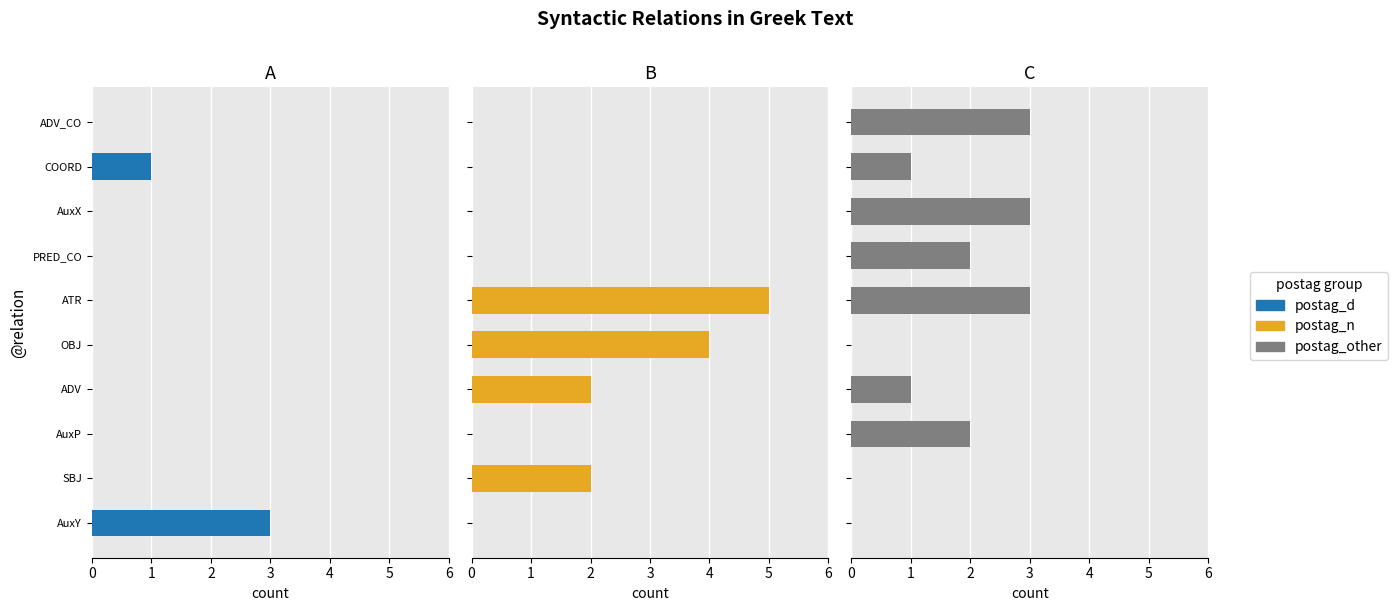

How many categories are shown in the chart?

10